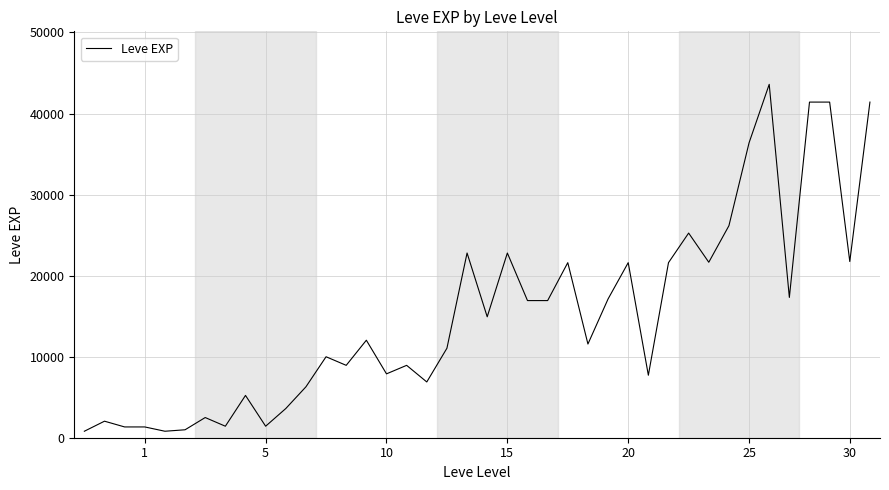

What is the difference between the maximum and minimum values?

42800